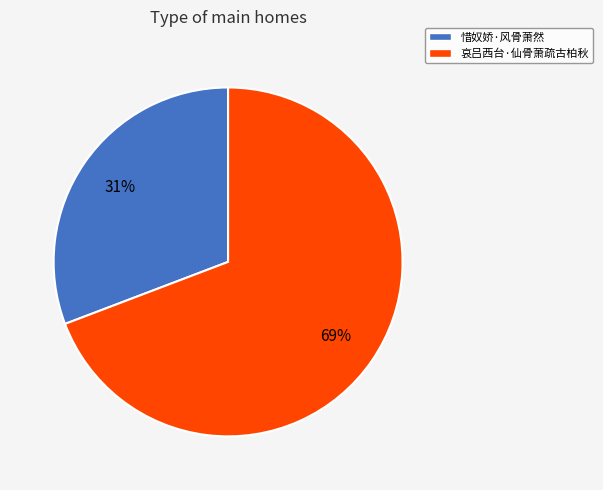

What is the smallest slice in the pie chart?

惜奴娇·风骨萧然